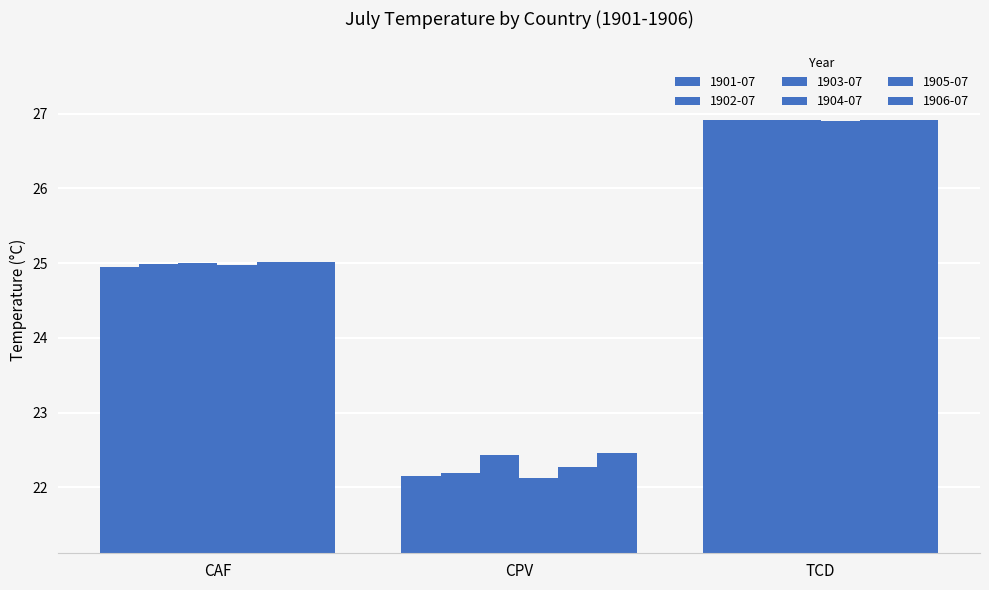

Reading left to right, list all the values displayed in this chart.

1901-07: 24.9	22.1	26.9
1902-07: 25.0	22.2	26.9
1903-07: 25.0	22.4	26.9
1904-07: 25.0	22.1	26.9
1905-07: 25.0	22.3	26.9
1906-07: 25.0	22.5	26.9